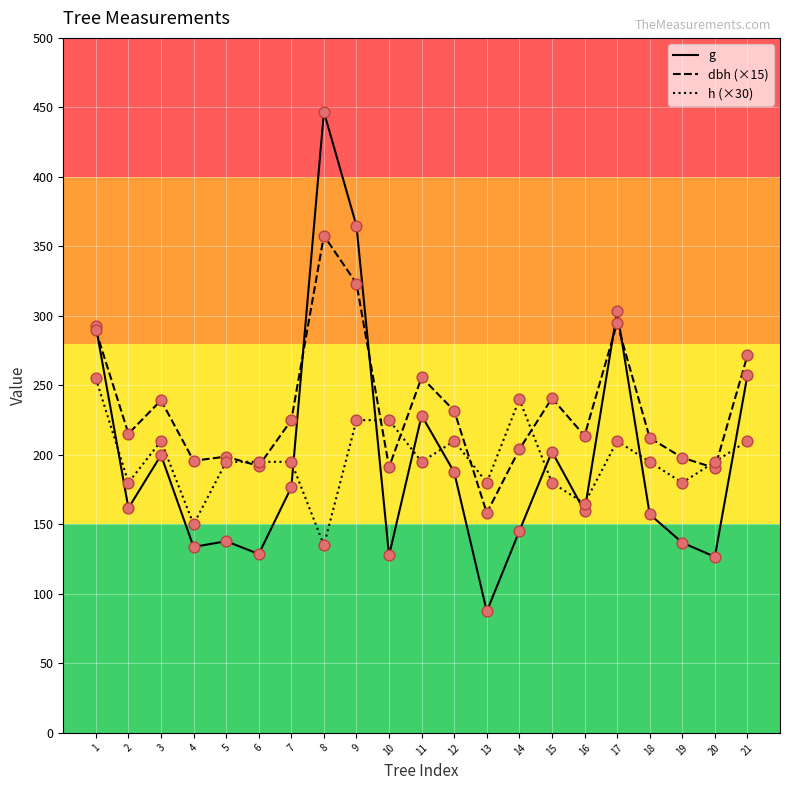

Is the value of h (×30) at 14 greater than the value of g at 3?

Yes